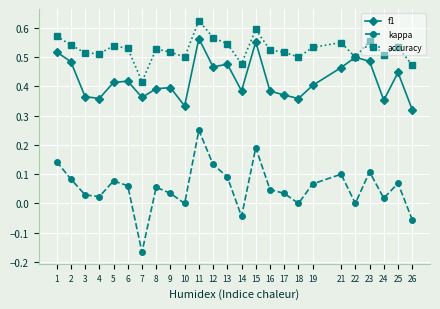

True or false: f1 and kappa cross at least once.

False